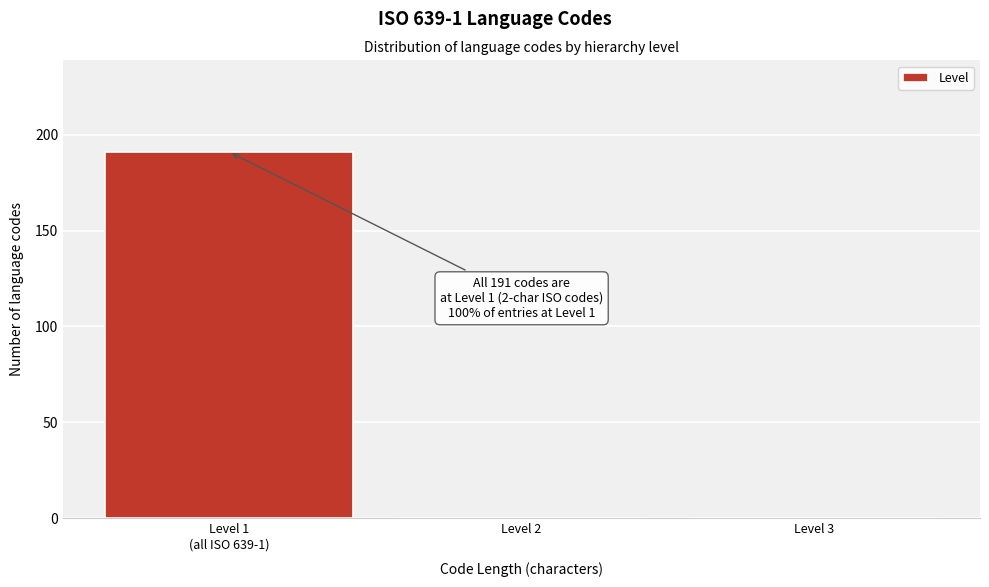

What is the sum of all values?

191